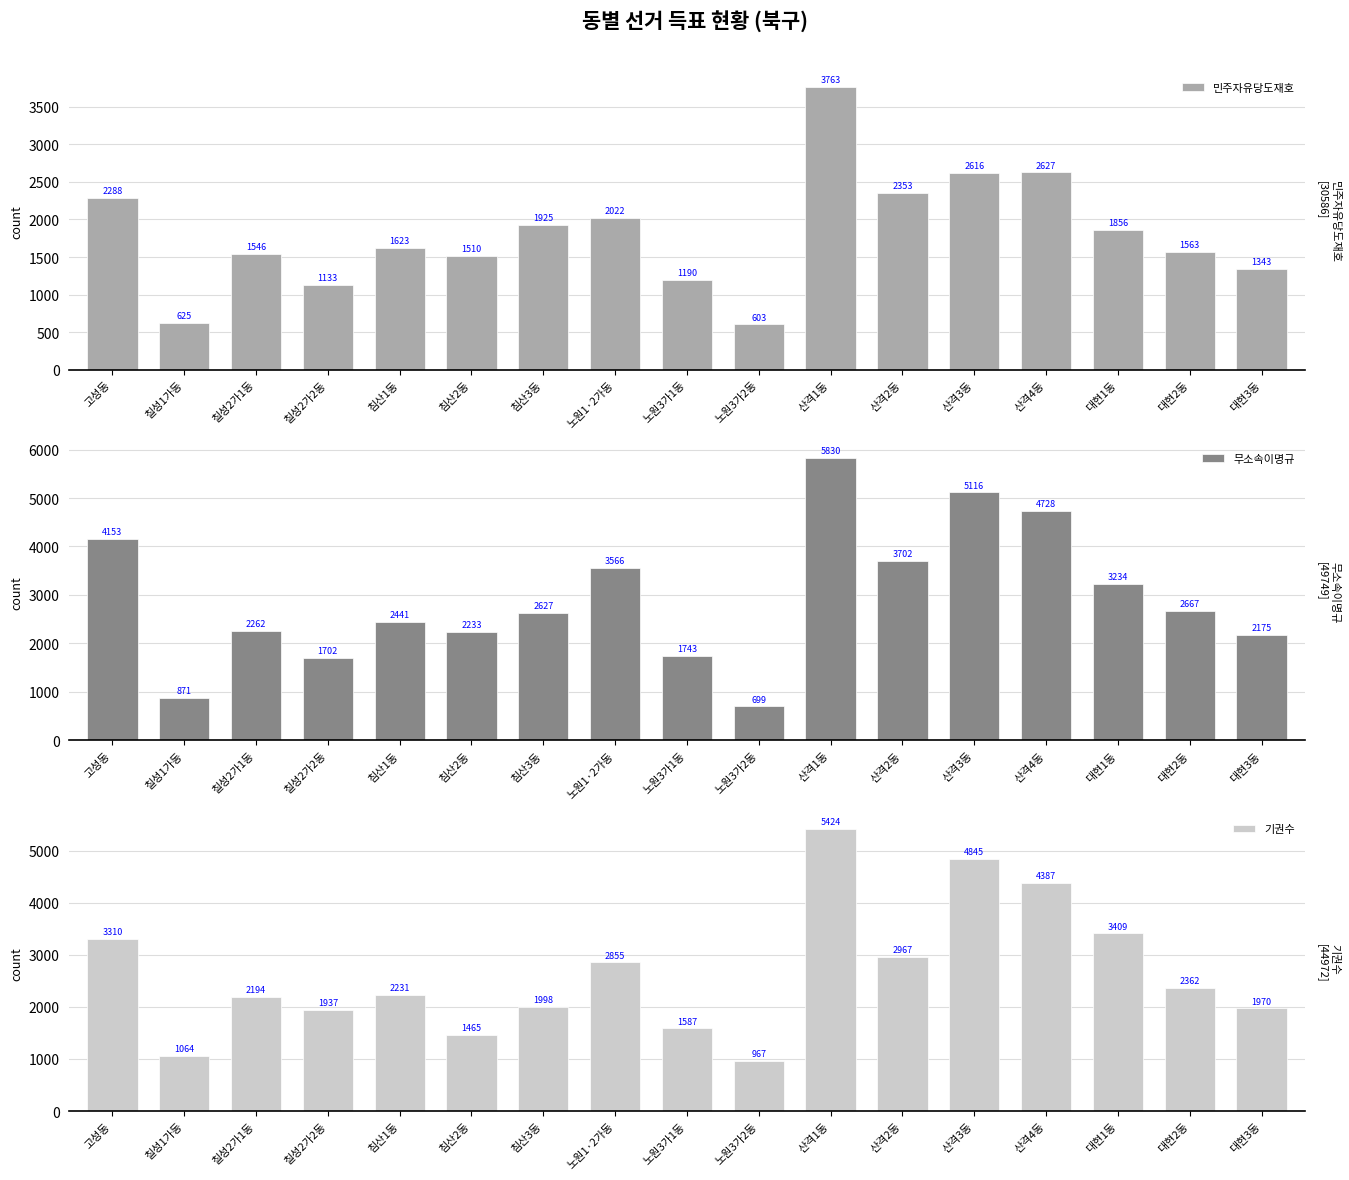

What is the smallest value displayed?

603